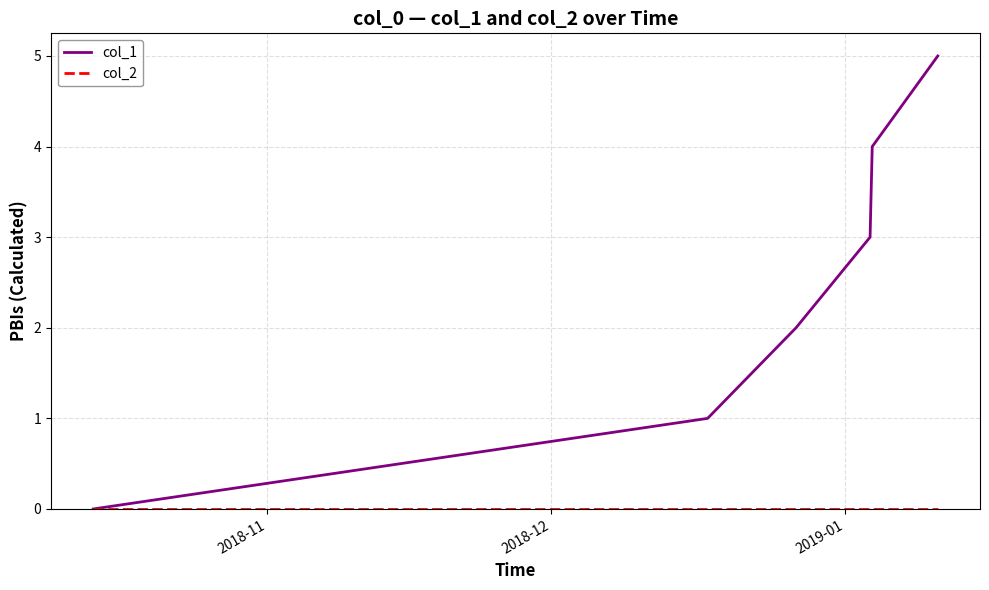

Which series has the largest total across all categories?

col_1